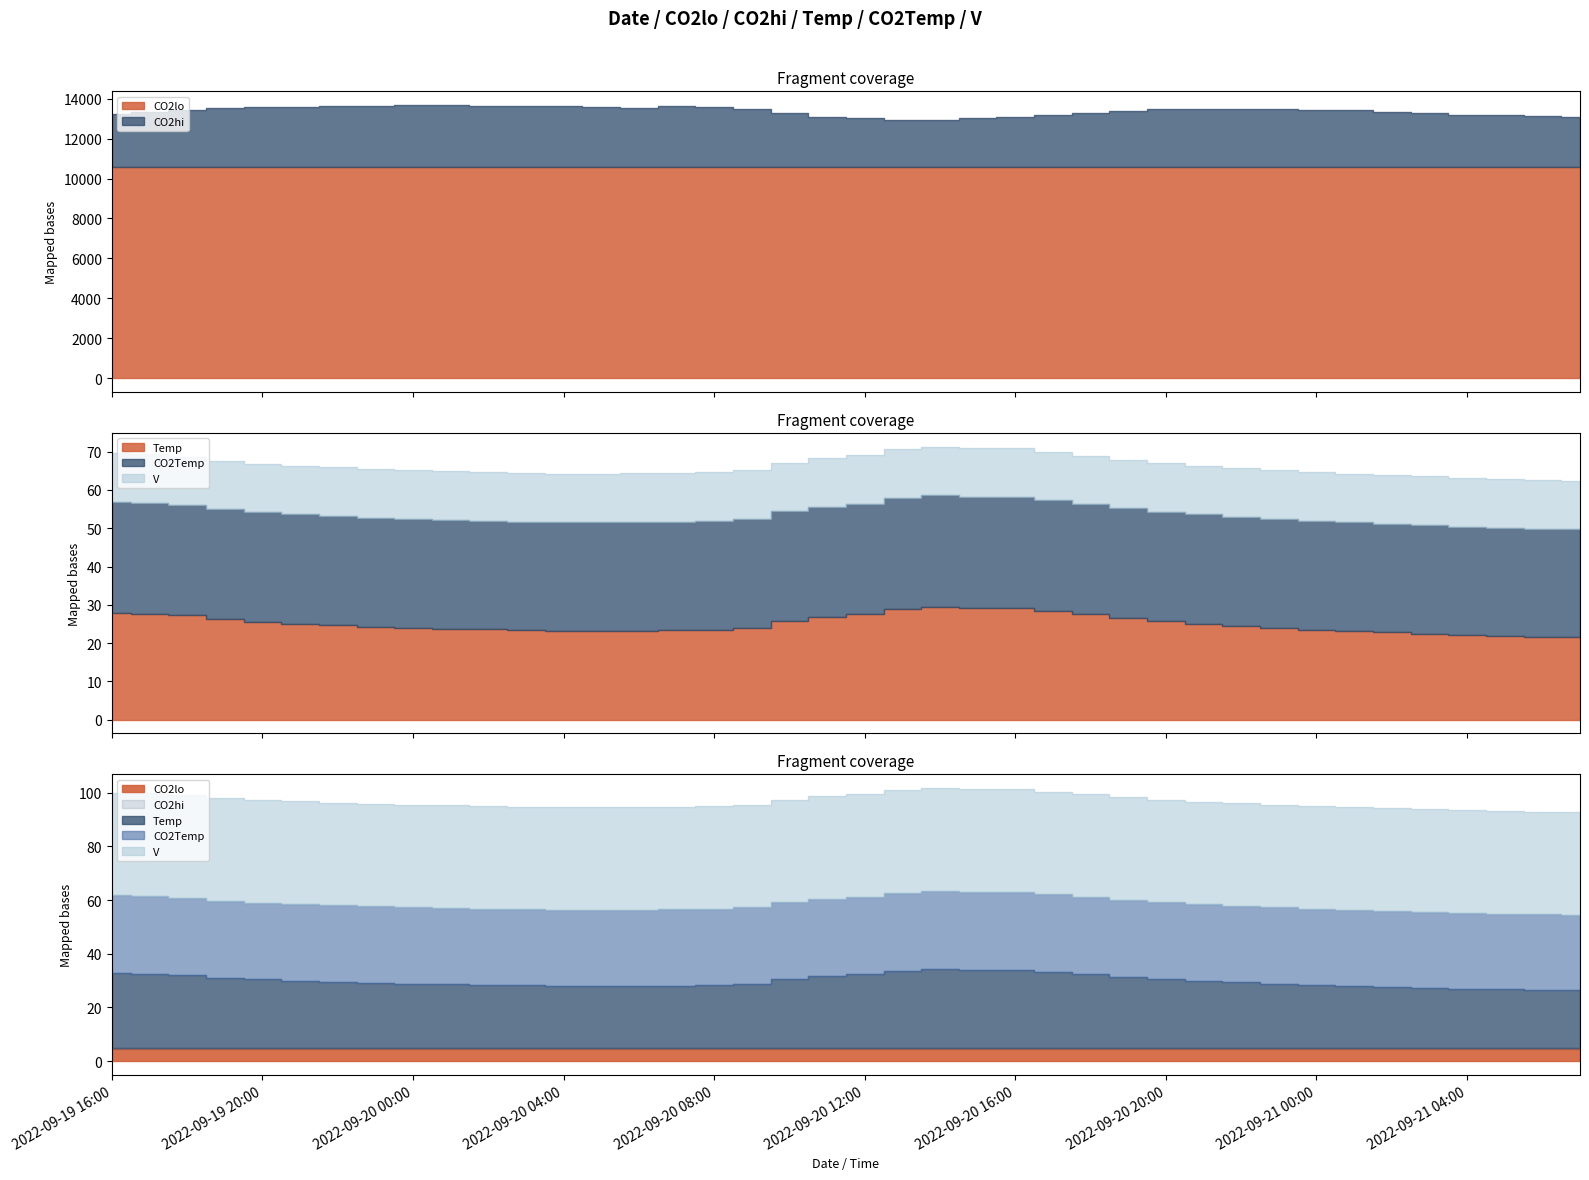

Reading left to right, what are all the values shown in this chart?

CO2lo: 2022-09-19 16:00=10576.7	2022-09-19 17:00=10576.5	2022-09-19 18:00=10577.0	2022-09-19 19:00=10576.9	2022-09-19 20:00=10574.0	2022-09-19 21:00=10576.7	2022-09-19 22:00=10576.6	2022-09-19 23:00=10576.7	2022-09-20 00:00=10577.7	2022-09-20 01:00=10576.1	2022-09-20 02:00=10577.0	2022-09-20 03:00=10576.7	2022-09-20 04:00=10576.7	2022-09-20 05:00=10576.7	2022-09-20 06:00=10578.3	2022-09-20 07:00=10576.5	2022-09-20 08:00=10576.8	2022-09-20 09:00=10577.0	2022-09-20 10:00=10577.2	2022-09-20 11:00=10577.3	2022-09-20 12:00=10576.4	2022-09-20 13:00=10576.1	2022-09-20 14:00=10576.5	2022-09-20 15:00=10575.5	2022-09-20 16:00=10576.3	2022-09-20 17:00=10575.6	2022-09-20 18:00=10577.3	2022-09-20 19:00=10573.7	2022-09-20 20:00=10576.8	2022-09-20 21:00=10575.1	2022-09-20 22:00=10576.9	2022-09-20 23:00=10575.4	2022-09-21 00:00=10576.5	2022-09-21 01:00=10575.0	2022-09-21 02:00=10576.7	2022-09-21 03:00=10575.4	2022-09-21 04:00=10576.9	2022-09-21 05:00=10575.5	2022-09-21 06:00=10577.4	2022-09-21 07:00=10576.1
CO2hi: 2022-09-19 16:00=13234.7	2022-09-19 17:00=13332.2	2022-09-19 18:00=13432.0	2022-09-19 19:00=13513.4	2022-09-19 20:00=13580.9	2022-09-19 21:00=13600.1	2022-09-19 22:00=13620.9	2022-09-19 23:00=13651.2	2022-09-20 00:00=13686.0	2022-09-20 01:00=13685.6	2022-09-20 02:00=13642.5	2022-09-20 03:00=13615.9	2022-09-20 04:00=13624.9	2022-09-20 05:00=13576.5	2022-09-20 06:00=13556.0	2022-09-20 07:00=13618.1	2022-09-20 08:00=13580.9	2022-09-20 09:00=13508.3	2022-09-20 10:00=13280.9	2022-09-20 11:00=13099.5	2022-09-20 12:00=13013.0	2022-09-20 13:00=12947.4	2022-09-20 14:00=12953.1	2022-09-20 15:00=13010.6	2022-09-20 16:00=13086.2	2022-09-20 17:00=13193.4	2022-09-20 18:00=13282.6	2022-09-20 19:00=13396.4	2022-09-20 20:00=13470.5	2022-09-20 21:00=13497.8	2022-09-20 22:00=13493.9	2022-09-20 23:00=13491.3	2022-09-21 00:00=13423.5	2022-09-21 01:00=13443.9	2022-09-21 02:00=13358.1	2022-09-21 03:00=13284.8	2022-09-21 04:00=13204.3	2022-09-21 05:00=13177.9	2022-09-21 06:00=13121.6	2022-09-21 07:00=13088.7
Temp: 2022-09-19 16:00=28.0	2022-09-19 17:00=27.7	2022-09-19 18:00=27.3	2022-09-19 19:00=26.3	2022-09-19 20:00=25.6	2022-09-19 21:00=25.1	2022-09-19 22:00=24.7	2022-09-19 23:00=24.3	2022-09-20 00:00=24.0	2022-09-20 01:00=23.8	2022-09-20 02:00=23.6	2022-09-20 03:00=23.4	2022-09-20 04:00=23.1	2022-09-20 05:00=23.1	2022-09-20 06:00=23.2	2022-09-20 07:00=23.3	2022-09-20 08:00=23.5	2022-09-20 09:00=24.0	2022-09-20 10:00=25.9	2022-09-20 11:00=26.8	2022-09-20 12:00=27.5	2022-09-20 13:00=28.9	2022-09-20 14:00=29.5	2022-09-20 15:00=29.2	2022-09-20 16:00=29.2	2022-09-20 17:00=28.4	2022-09-20 18:00=27.5	2022-09-20 19:00=26.6	2022-09-20 20:00=25.8	2022-09-20 21:00=25.1	2022-09-20 22:00=24.5	2022-09-20 23:00=24.0	2022-09-21 00:00=23.5	2022-09-21 01:00=23.1	2022-09-21 02:00=22.8	2022-09-21 03:00=22.5	2022-09-21 04:00=22.1	2022-09-21 05:00=21.9	2022-09-21 06:00=21.6	2022-09-21 07:00=21.5
CO2Temp: 2022-09-19 16:00=28.9	2022-09-19 17:00=28.8	2022-09-19 18:00=28.7	2022-09-19 19:00=28.6	2022-09-19 20:00=28.6	2022-09-19 21:00=28.5	2022-09-19 22:00=28.5	2022-09-19 23:00=28.5	2022-09-20 00:00=28.4	2022-09-20 01:00=28.4	2022-09-20 02:00=28.4	2022-09-20 03:00=28.4	2022-09-20 04:00=28.4	2022-09-20 05:00=28.4	2022-09-20 06:00=28.4	2022-09-20 07:00=28.4	2022-09-20 08:00=28.4	2022-09-20 09:00=28.5	2022-09-20 10:00=28.6	2022-09-20 11:00=28.8	2022-09-20 12:00=28.9	2022-09-20 13:00=29.0	2022-09-20 14:00=29.1	2022-09-20 15:00=29.0	2022-09-20 16:00=29.0	2022-09-20 17:00=28.9	2022-09-20 18:00=28.8	2022-09-20 19:00=28.6	2022-09-20 20:00=28.6	2022-09-20 21:00=28.5	2022-09-20 22:00=28.5	2022-09-20 23:00=28.4	2022-09-21 00:00=28.4	2022-09-21 01:00=28.4	2022-09-21 02:00=28.4	2022-09-21 03:00=28.3	2022-09-21 04:00=28.3	2022-09-21 05:00=28.3	2022-09-21 06:00=28.2	2022-09-21 07:00=28.2
V: 2022-09-19 16:00=12.8	2022-09-19 17:00=12.8	2022-09-19 18:00=12.8	2022-09-19 19:00=12.8	2022-09-19 20:00=12.7	2022-09-19 21:00=12.8	2022-09-19 22:00=12.7	2022-09-19 23:00=12.8	2022-09-20 00:00=12.7	2022-09-20 01:00=12.7	2022-09-20 02:00=12.7	2022-09-20 03:00=12.7	2022-09-20 04:00=12.7	2022-09-20 05:00=12.7	2022-09-20 06:00=12.7	2022-09-20 07:00=12.7	2022-09-20 08:00=12.7	2022-09-20 09:00=12.7	2022-09-20 10:00=12.7	2022-09-20 11:00=12.7	2022-09-20 12:00=12.7	2022-09-20 13:00=12.7	2022-09-20 14:00=12.7	2022-09-20 15:00=12.7	2022-09-20 16:00=12.7	2022-09-20 17:00=12.7	2022-09-20 18:00=12.7	2022-09-20 19:00=12.7	2022-09-20 20:00=12.7	2022-09-20 21:00=12.7	2022-09-20 22:00=12.7	2022-09-20 23:00=12.7	2022-09-21 00:00=12.7	2022-09-21 01:00=12.7	2022-09-21 02:00=12.7	2022-09-21 03:00=12.7	2022-09-21 04:00=12.7	2022-09-21 05:00=12.7	2022-09-21 06:00=12.7	2022-09-21 07:00=12.7